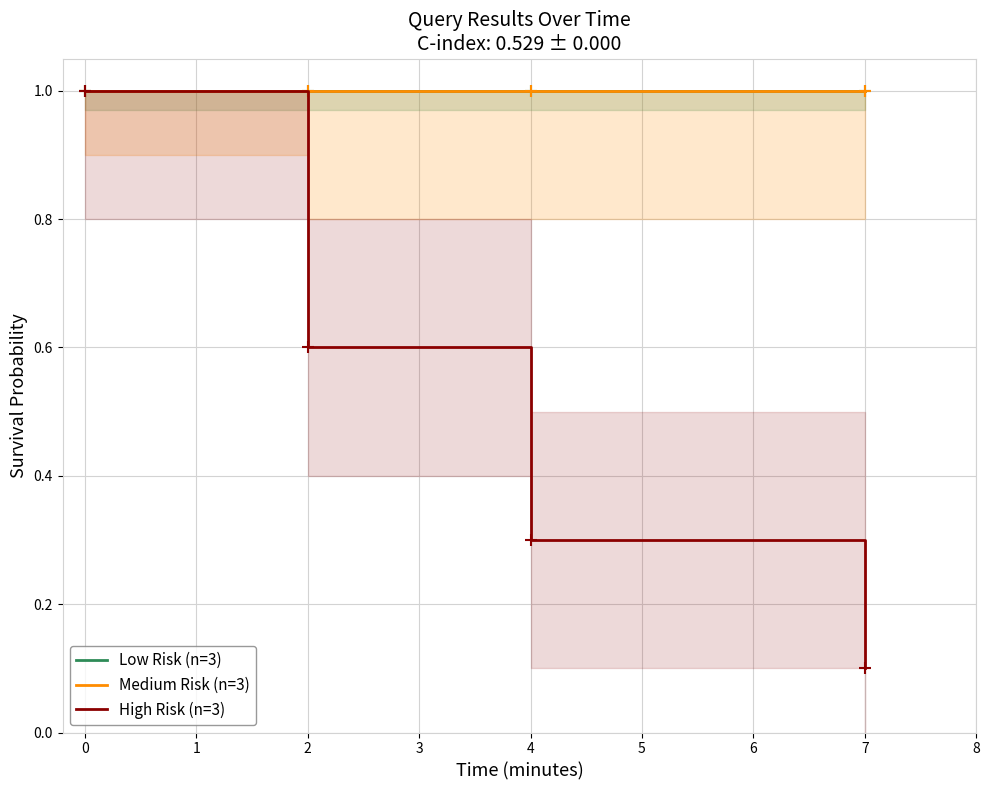

How many lines are shown in the chart?

3